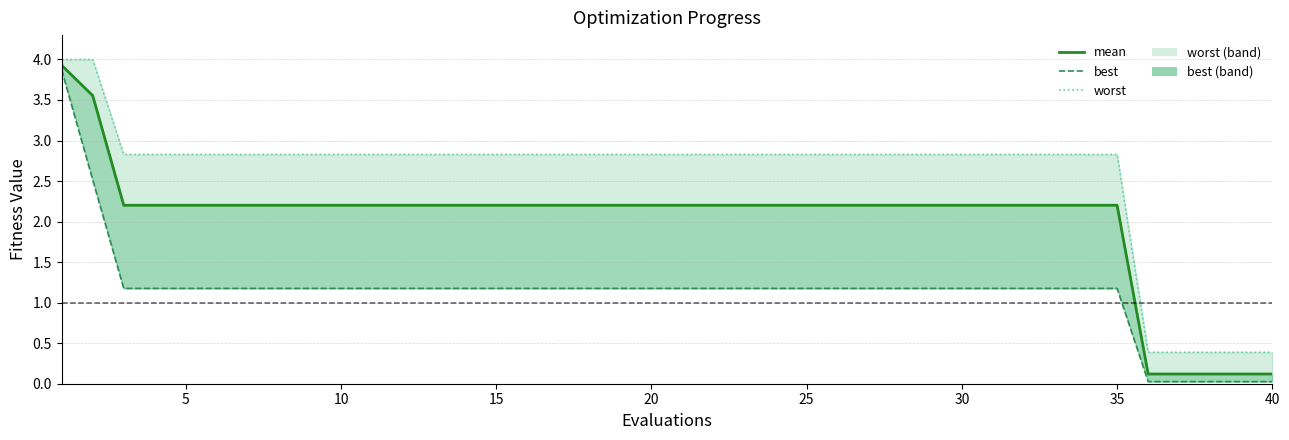

What is the total value across all series at 15?

6.2